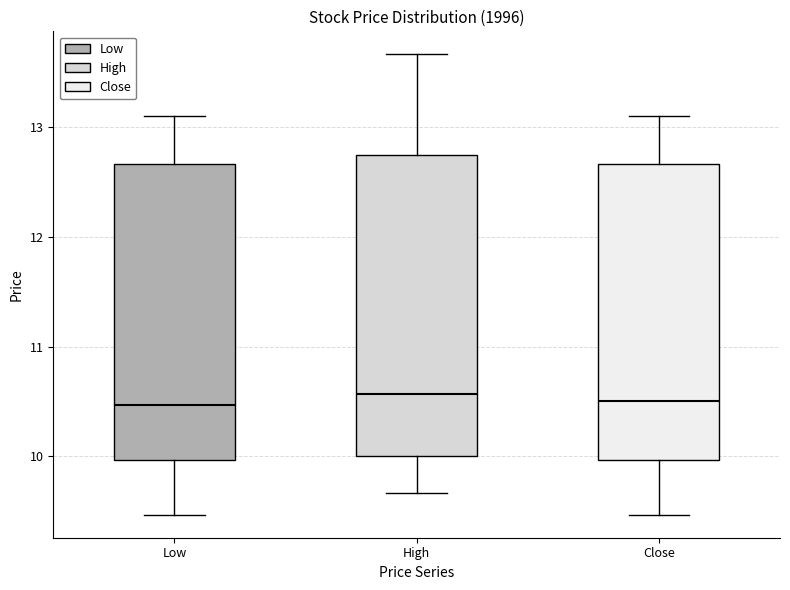

Reading left to right, read every box against the y-axis: the position of its median line, the range the box covers, and the ends of its whiskers. The values are not printed on the chart, so give them approximately, as read against the axis.

Low: median 10.5, box 10.0 to 12.7, whiskers 9.5 to 13.1
High: median 10.6, box 10.0 to 12.7, whiskers 9.7 to 13.7
Close: median 10.5, box 10.0 to 12.7, whiskers 9.5 to 13.1